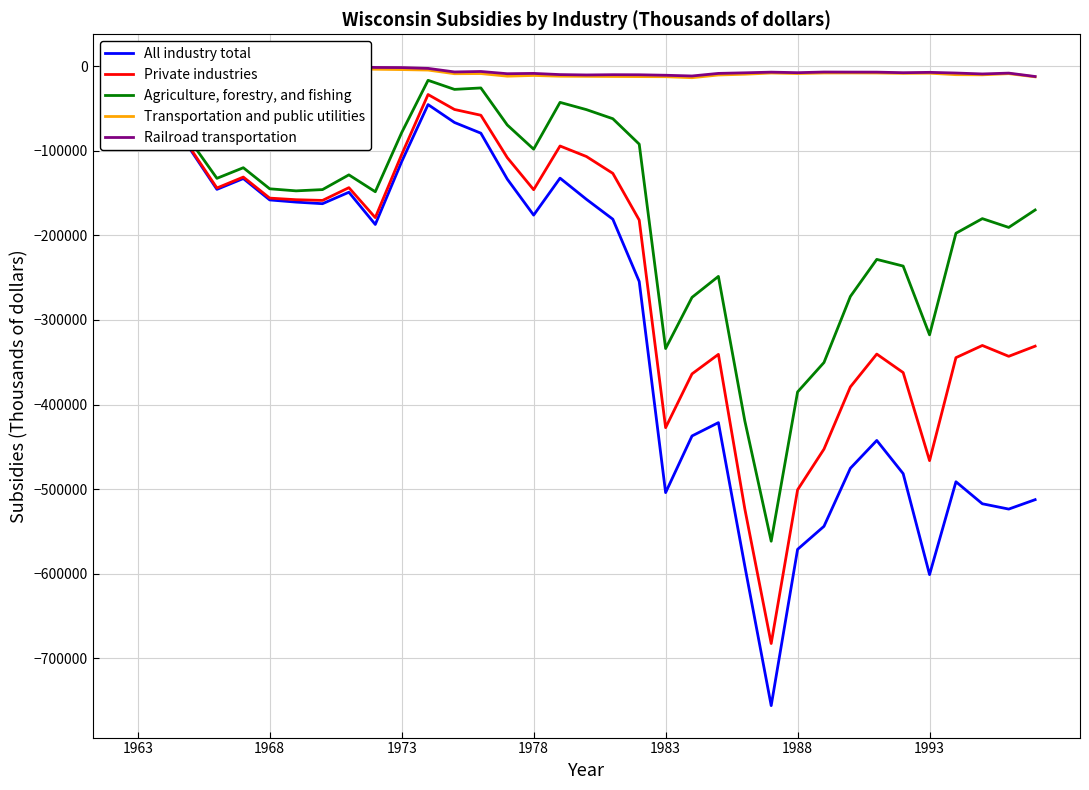

What is the average value of the Railroad transportation series?

-5874